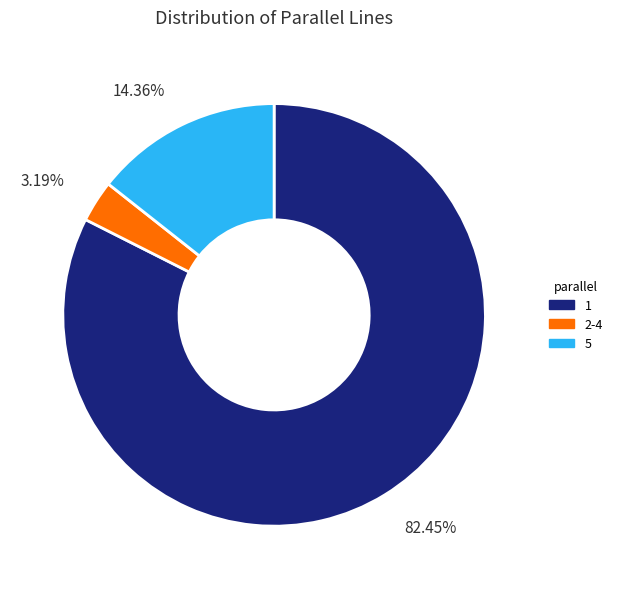

To the nearest percent, what is the average slice percentage?

33%